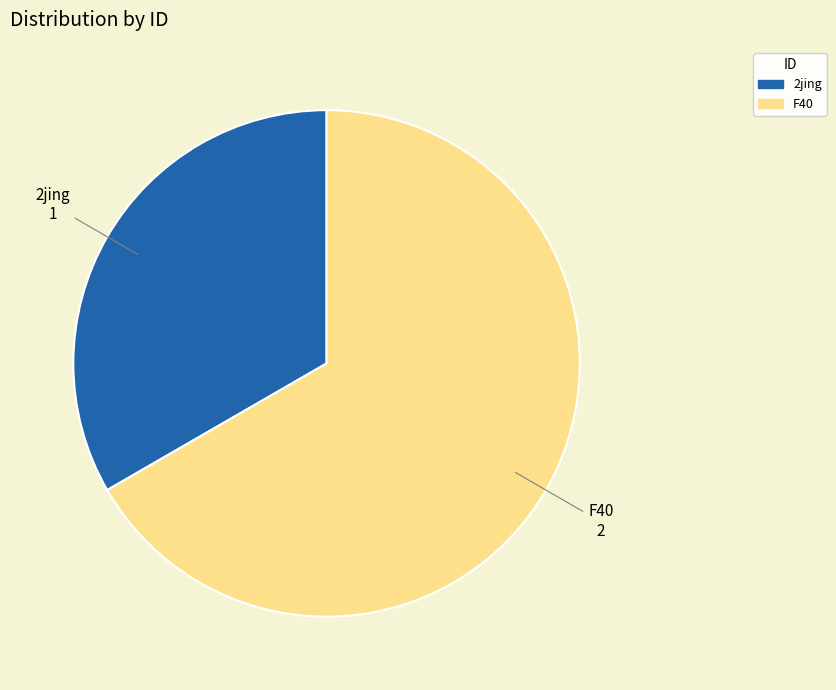

Is there a majority slice in this chart?

Yes